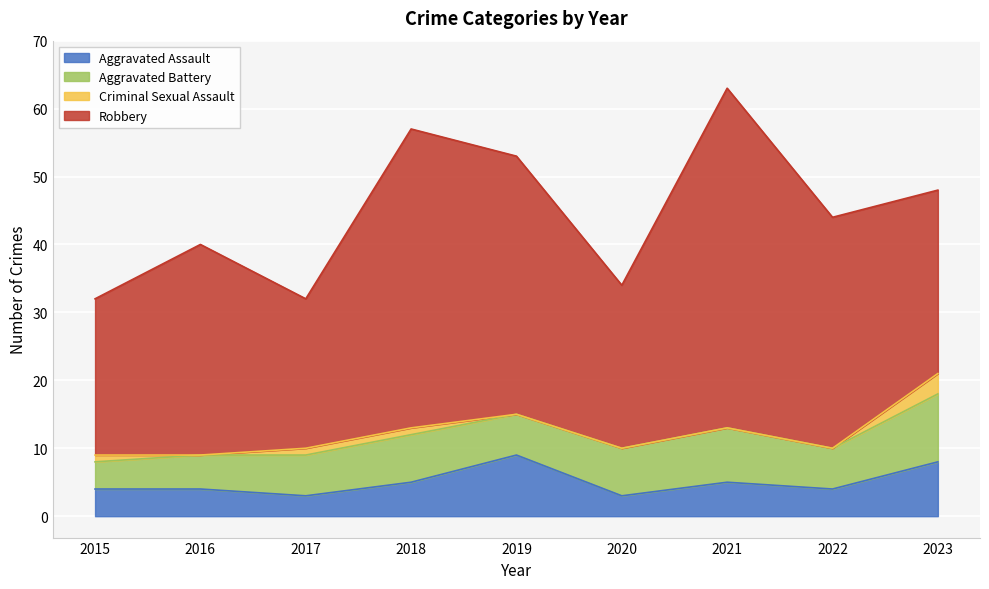

Where is Aggravated Battery nearest to the value 7?

2018